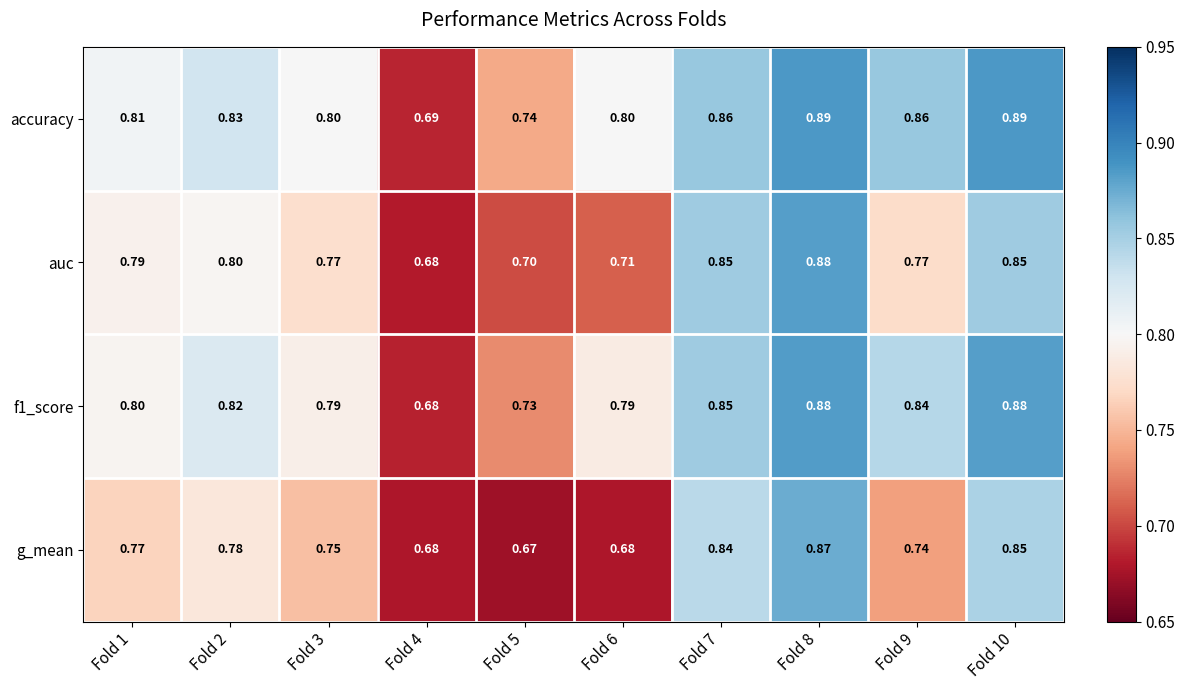

Which series has the largest total across all categories?

accuracy